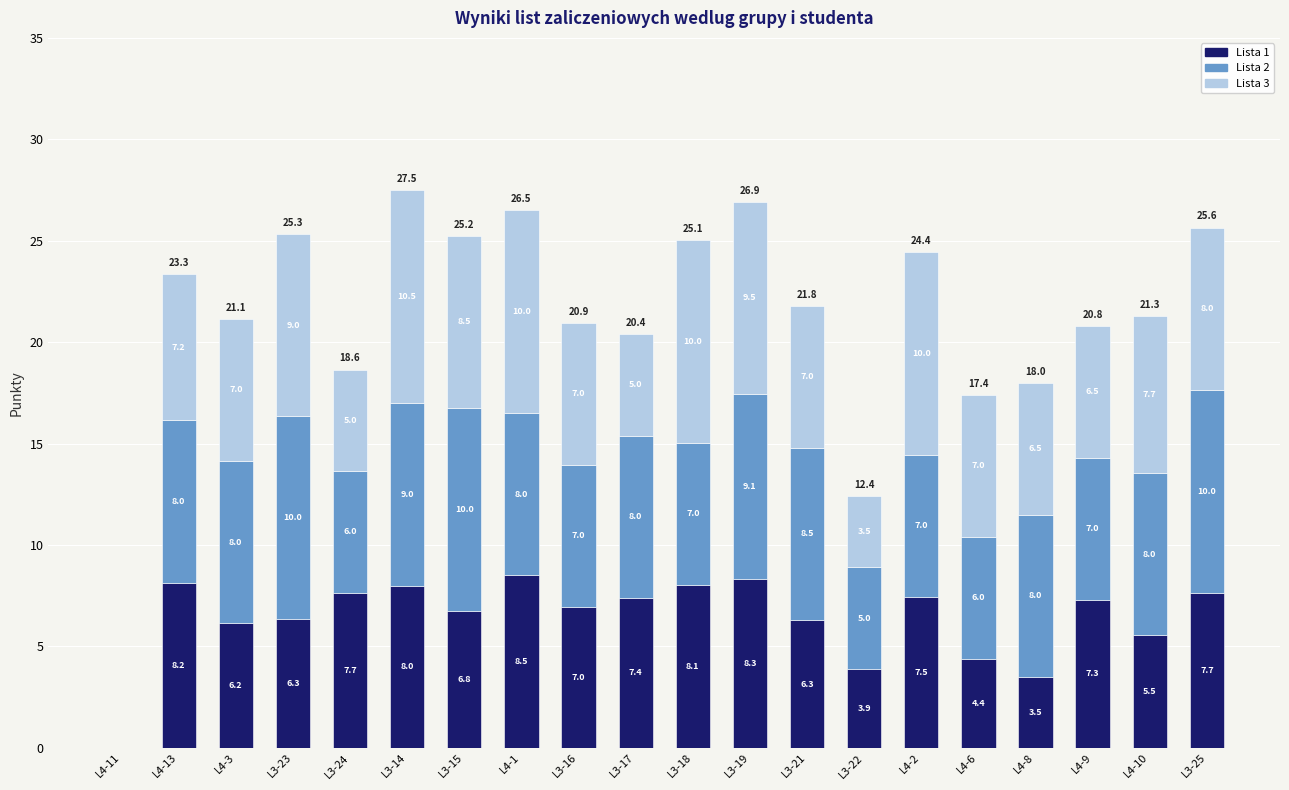

What is the sum of all Lista 1 values?

128.3